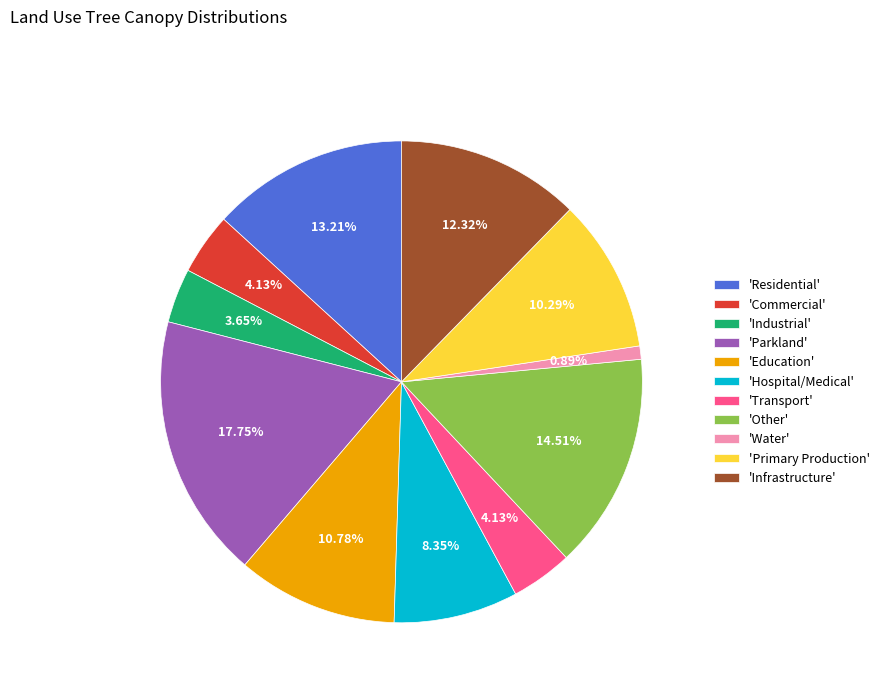

Which slice is the smallest?

'Water'